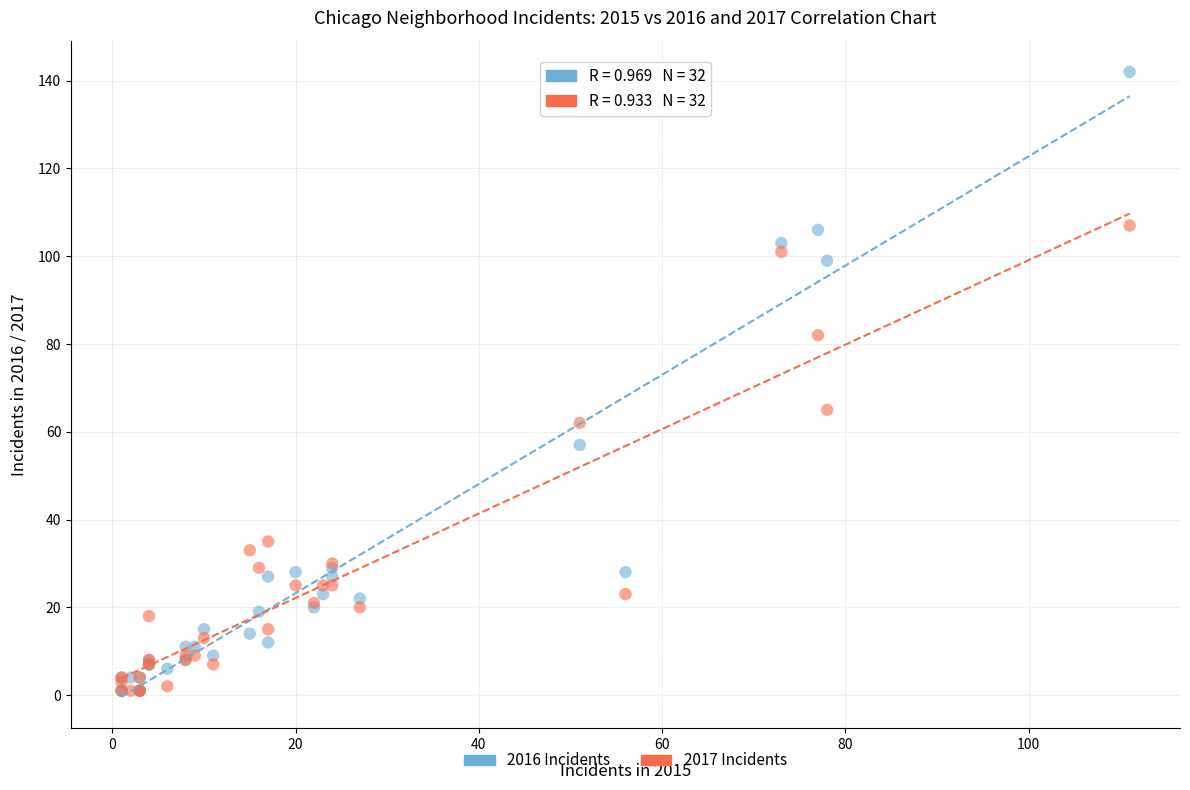

In the 2016 Incidents series, what Y value is closest to 71?

57